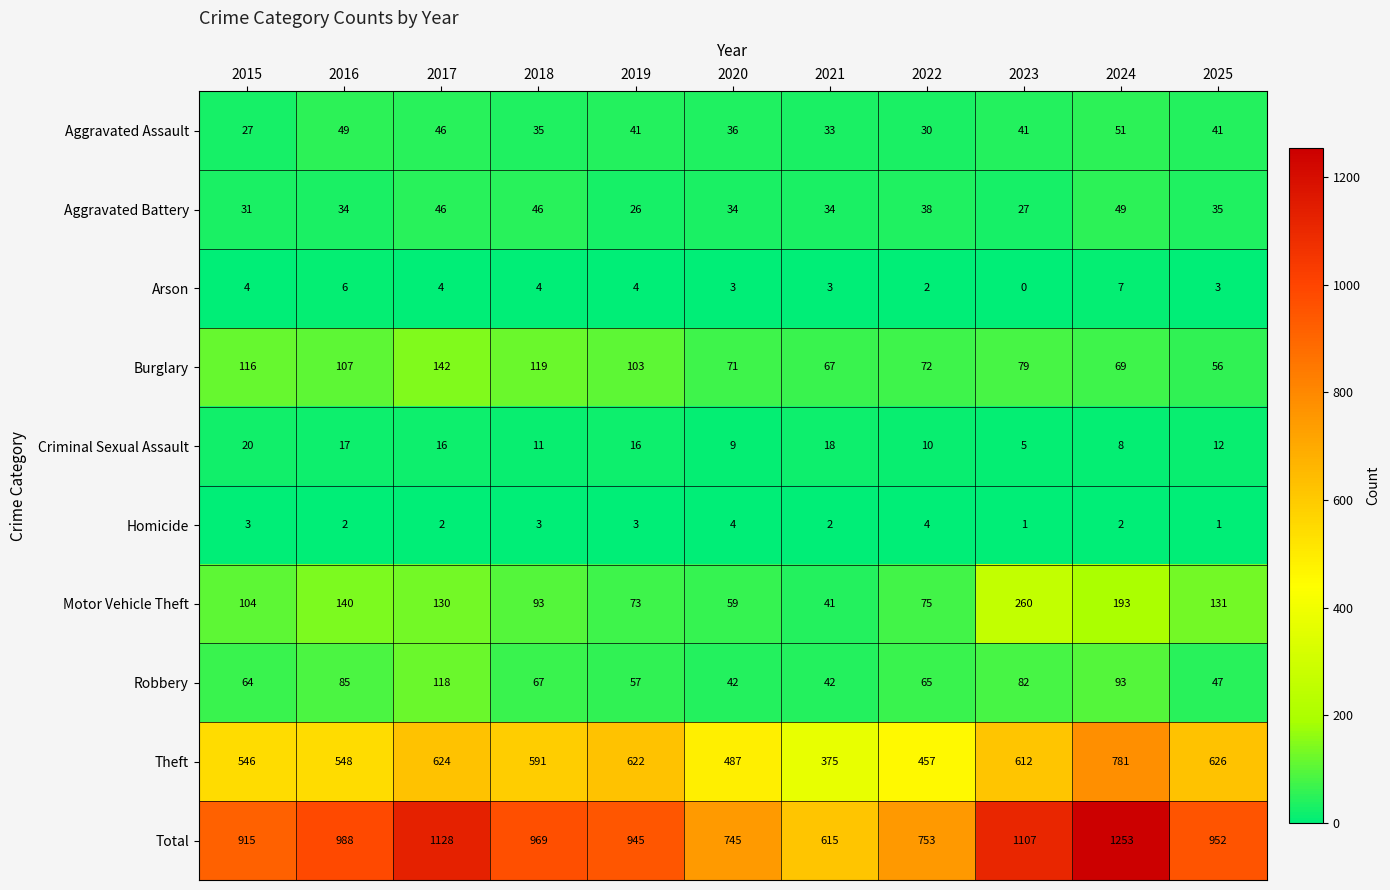

At 2023, list the series in order from largest to smallest.

Total, Theft, Motor Vehicle Theft, Robbery, Burglary, Aggravated Assault, Aggravated Battery, Criminal Sexual Assault, Homicide, Arson